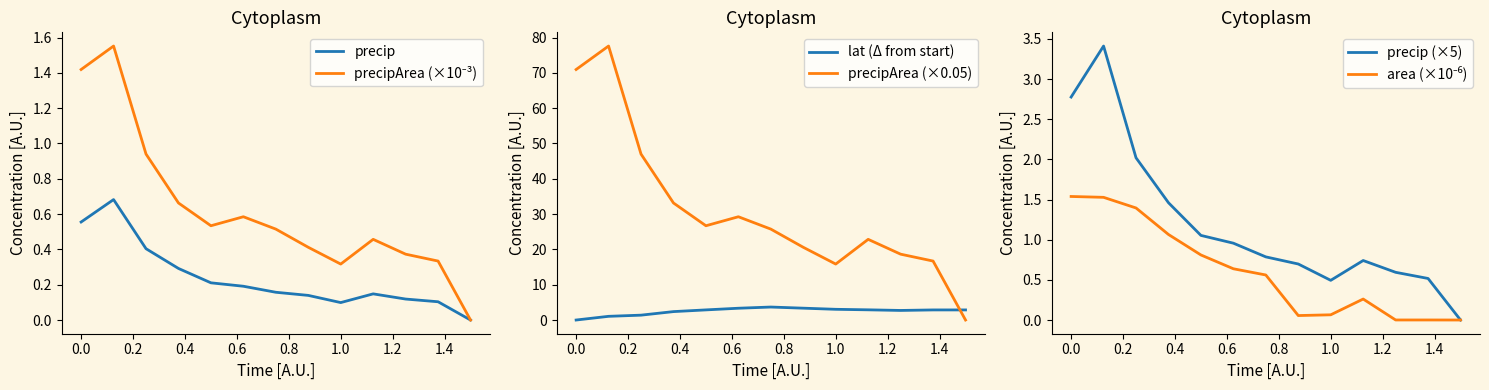

In lat (Δ from start), how many points are higher than both neighbors (excluding endpoints)?

1